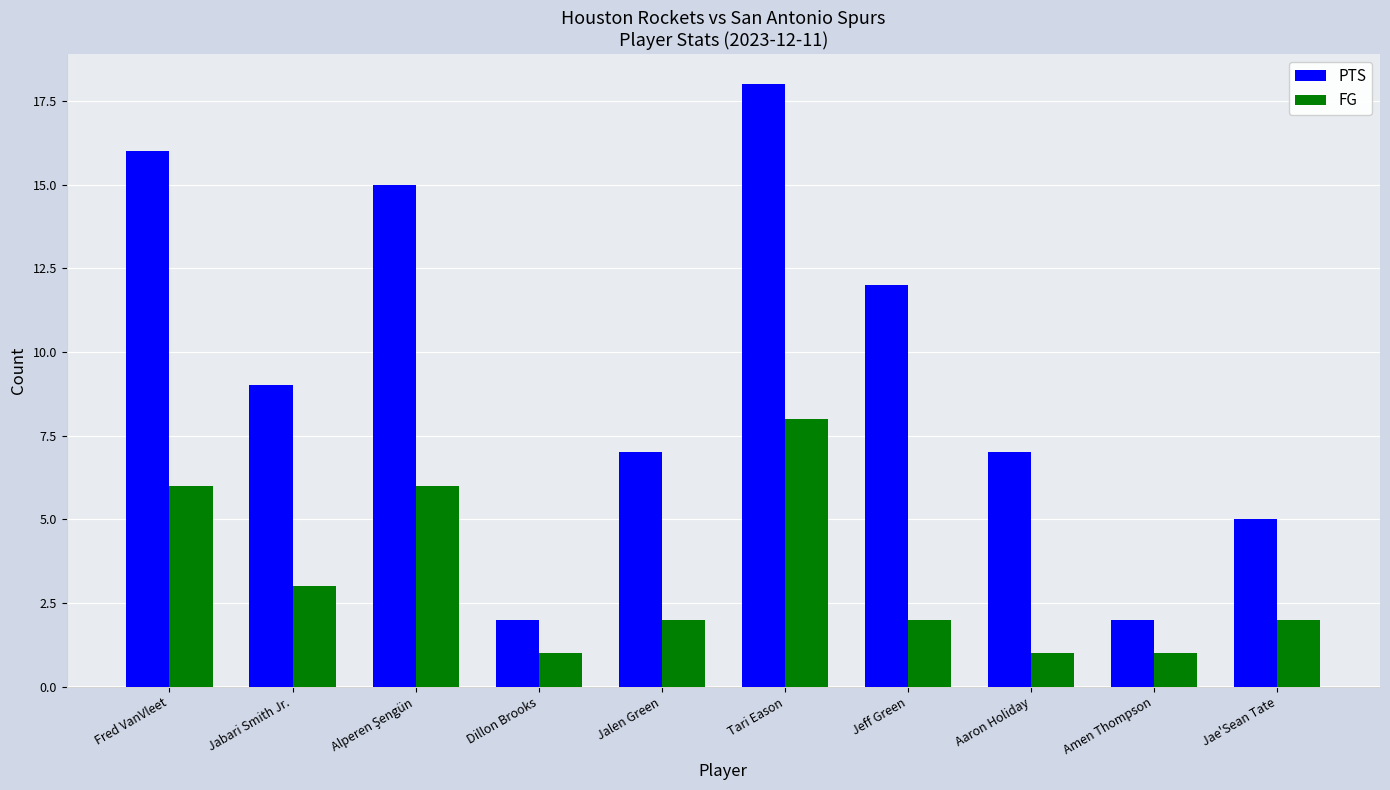

At which category is the sum across all series the highest?

Tari Eason